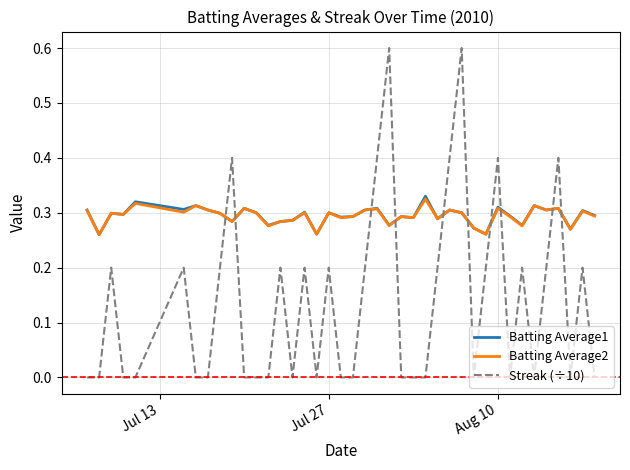

What is the maximum value shown in the chart?

0.6